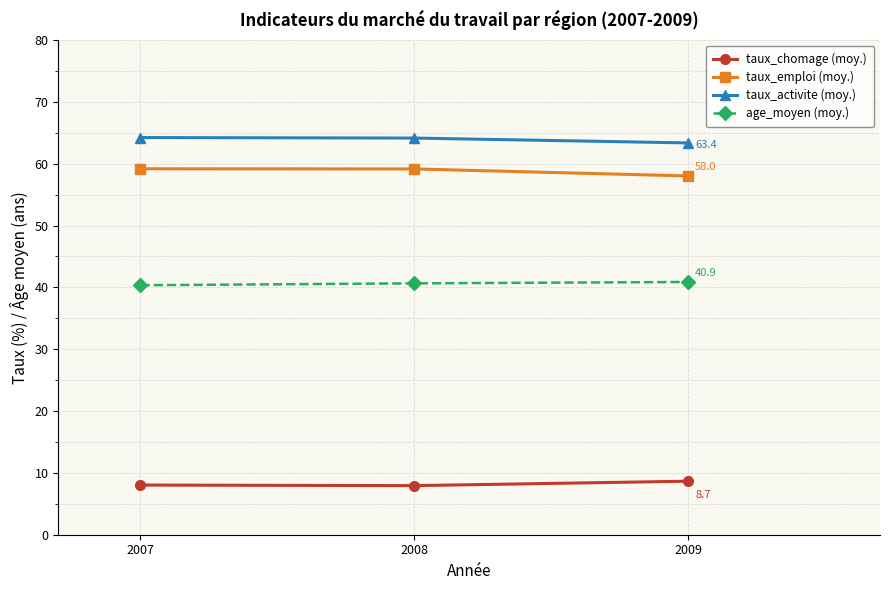

What is the maximum value shown in the chart?

64.2